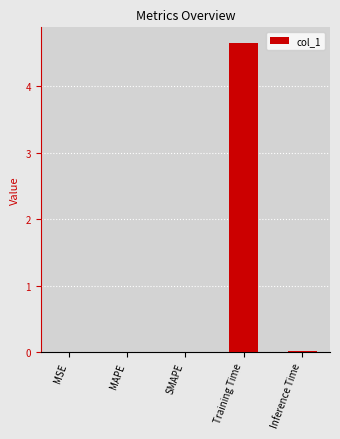

What is the sum of all values?

4.7